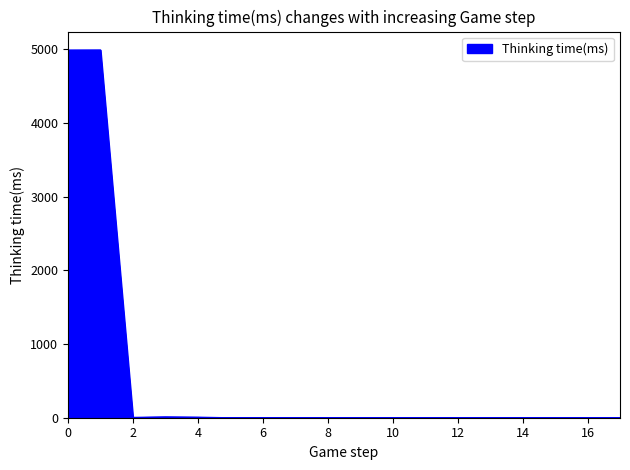

Count the number of data series in this chart.

1